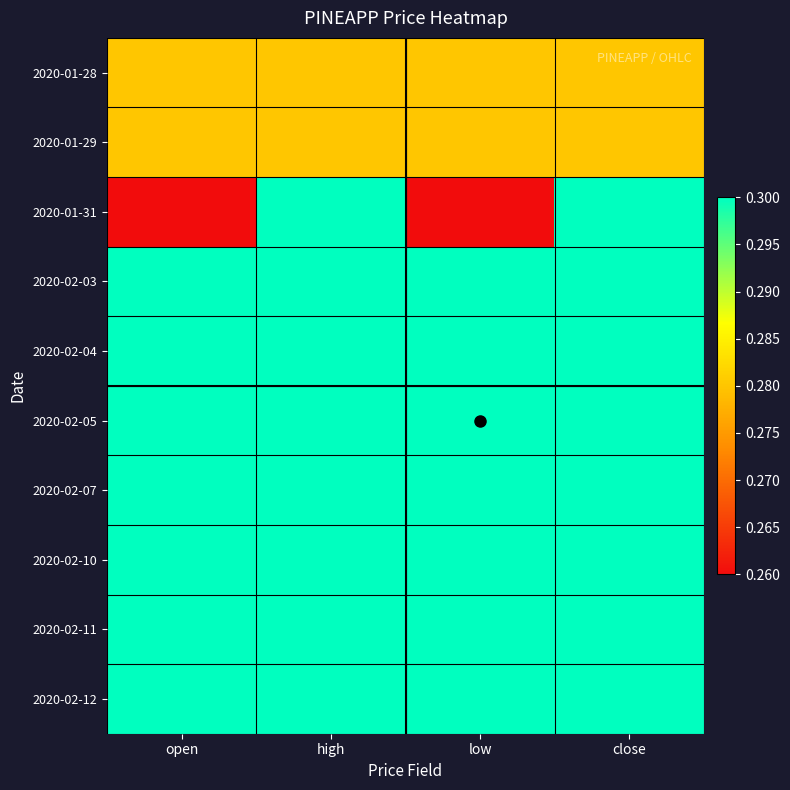

Reading left to right, extract all data points from this chart.

2020-01-28: open=0.3	high=0.3	low=0.3	close=0.3
2020-01-29: open=0.3	high=0.3	low=0.3	close=0.3
2020-01-31: open=0.3	high=0.3	low=0.3	close=0.3
2020-02-03: open=0.3	high=0.3	low=0.3	close=0.3
2020-02-04: open=0.3	high=0.3	low=0.3	close=0.3
2020-02-05: open=0.3	high=0.3	low=0.3	close=0.3
2020-02-07: open=0.3	high=0.3	low=0.3	close=0.3
2020-02-10: open=0.3	high=0.3	low=0.3	close=0.3
2020-02-11: open=0.3	high=0.3	low=0.3	close=0.3
2020-02-12: open=0.3	high=0.3	low=0.3	close=0.3